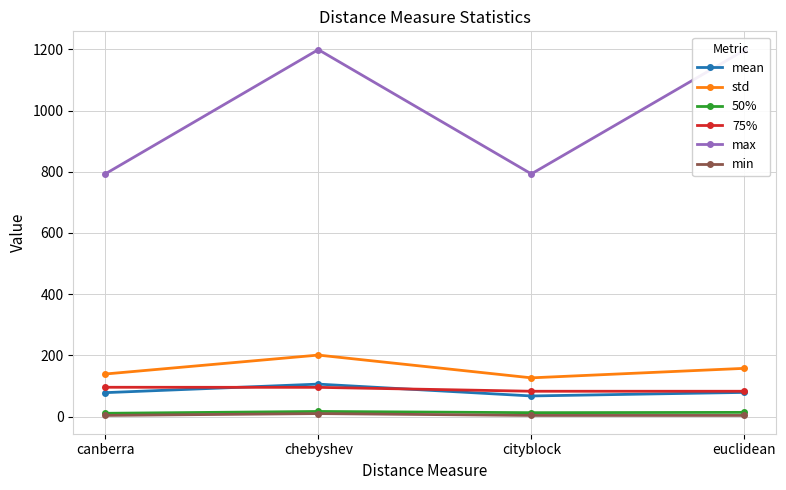

What is the sum of all 75% values?

357.8